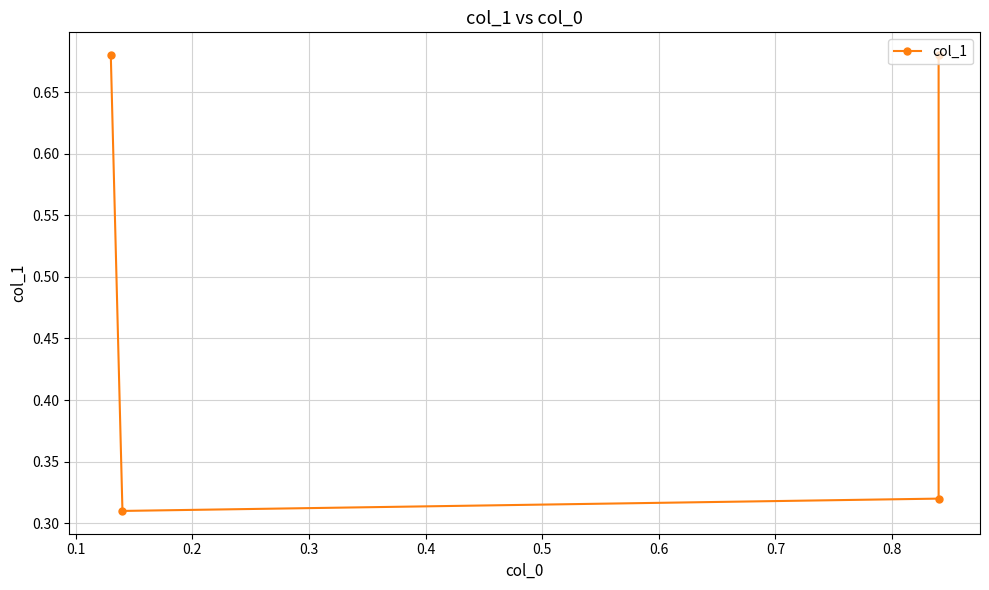

What is the change in value from 0.1 to 0.3?

+0.4